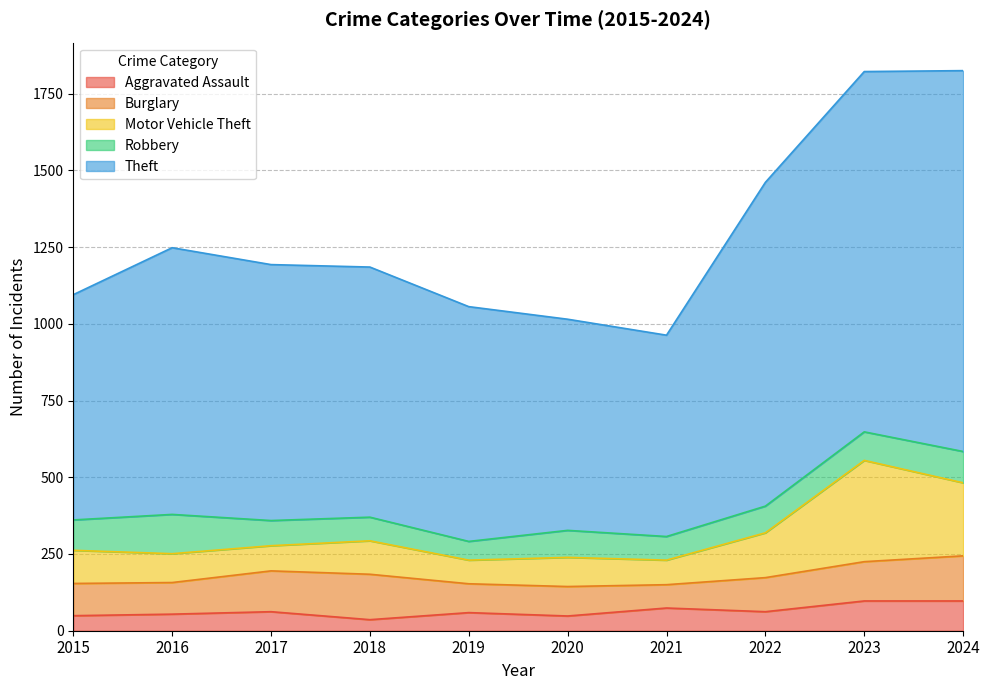

What is the total value across all series at 2016?

1248